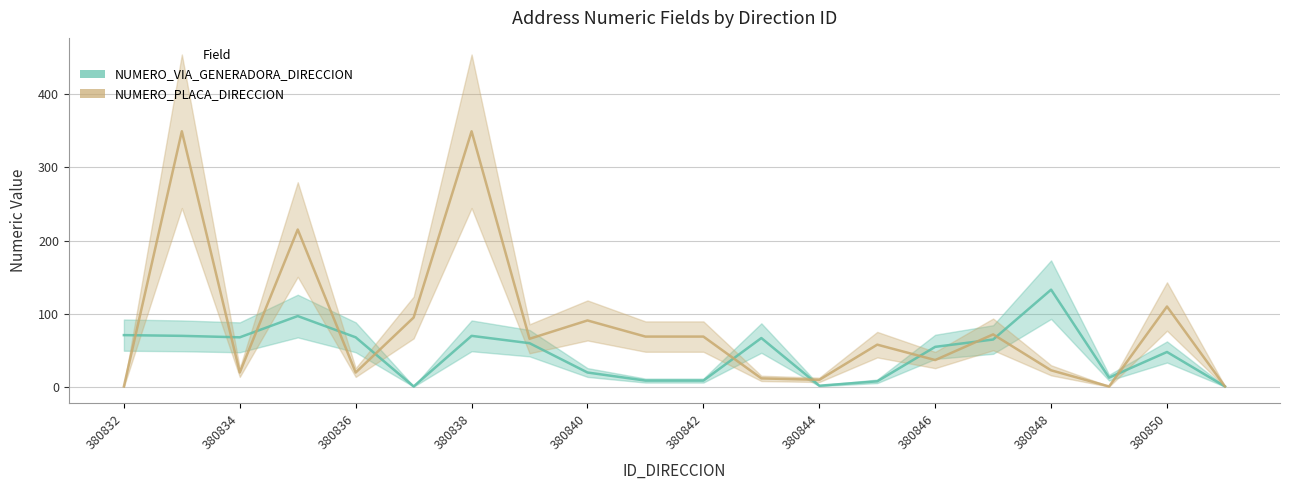

What is the maximum value for NUMERO_PLACA_DIRECCION?

349